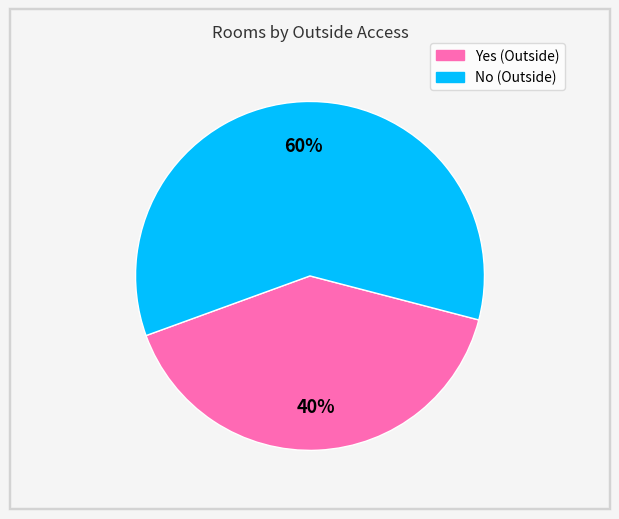

True or false: Yes accounts for 26% of the total.

False